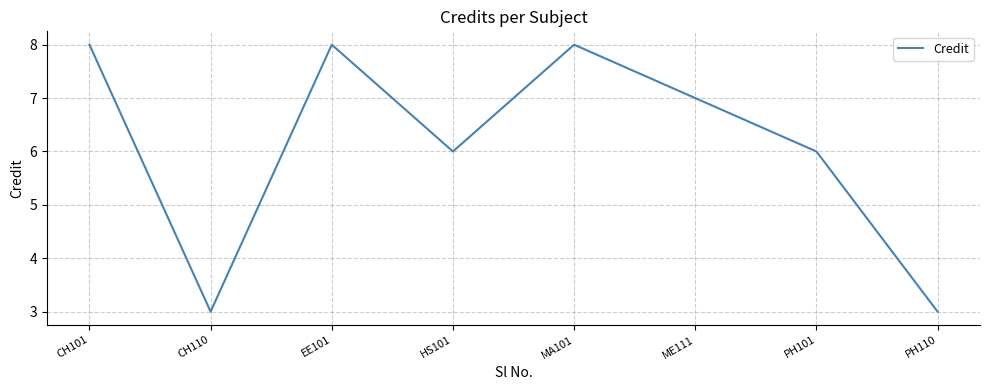

What is the average value?

6